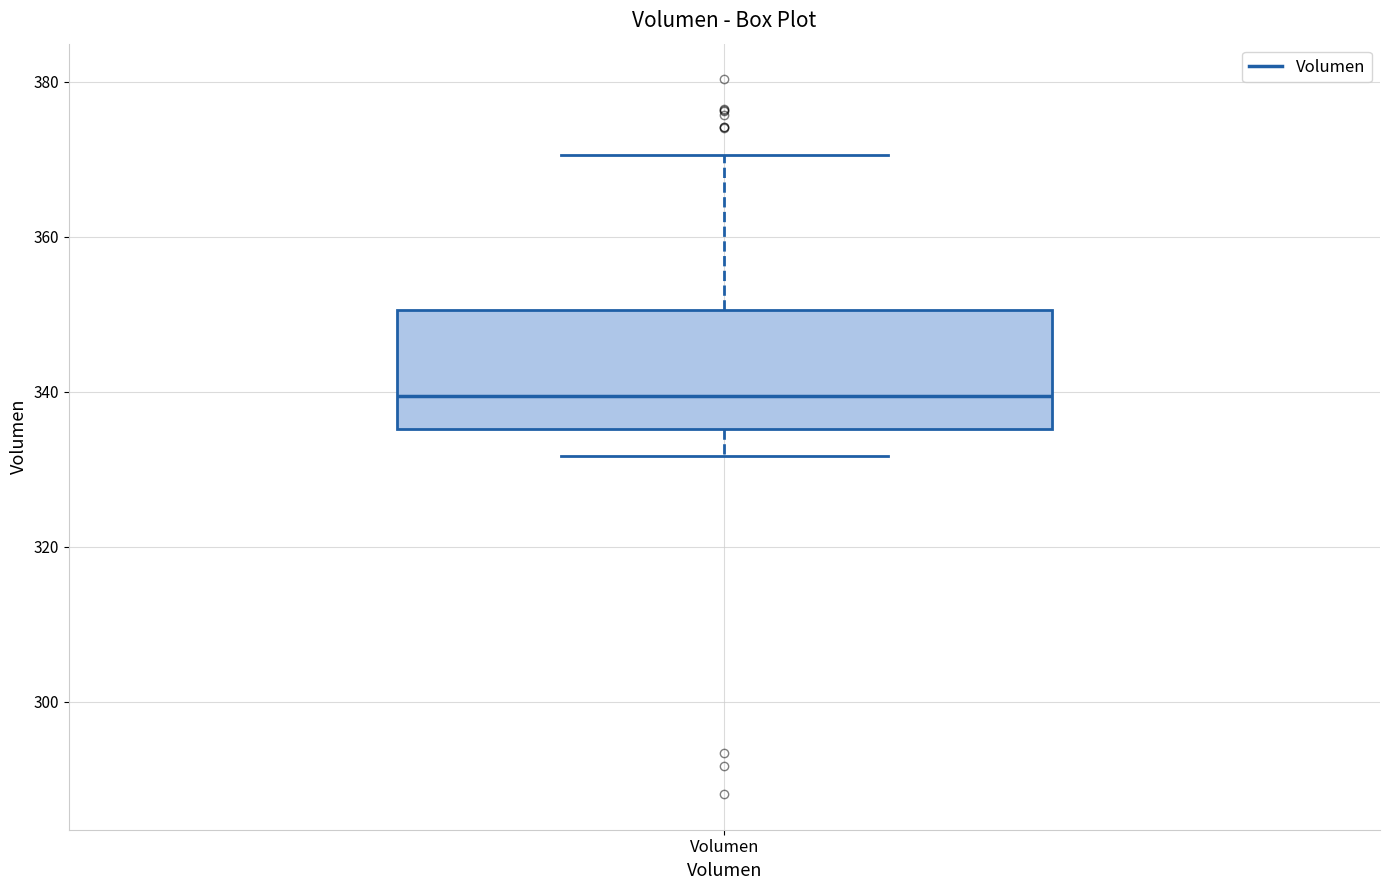

Read this box plot against the y-axis: the position of the median line, the range covered by the box, and the ends of both whiskers. The values are not printed on the chart, so give them approximately, as read against the axis.

median 340, box 336 to 350, whiskers 332 to 370